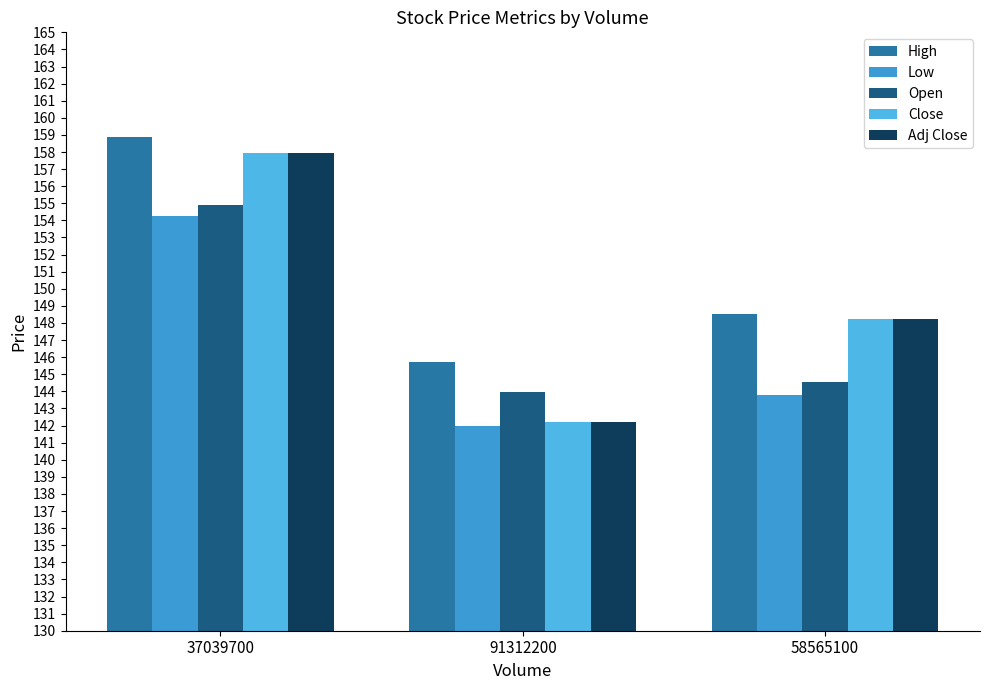

Reading left to right, transcribe all the data shown in this chart.

High: 158.9	145.7	148.6
Low: 154.2	142.0	143.8
Open: 154.9	144.0	144.5
Close: 157.9	142.2	148.3
Adj Close: 157.9	142.2	148.3